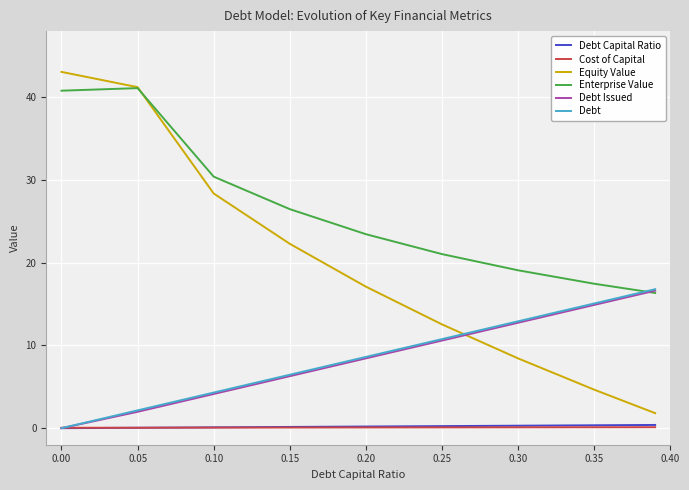

What is the maximum value shown in the chart?

43.1